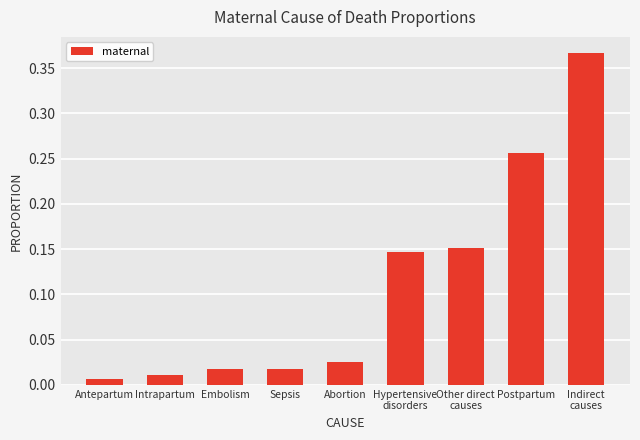

Which category has the highest value across all series?

Indirect
causes